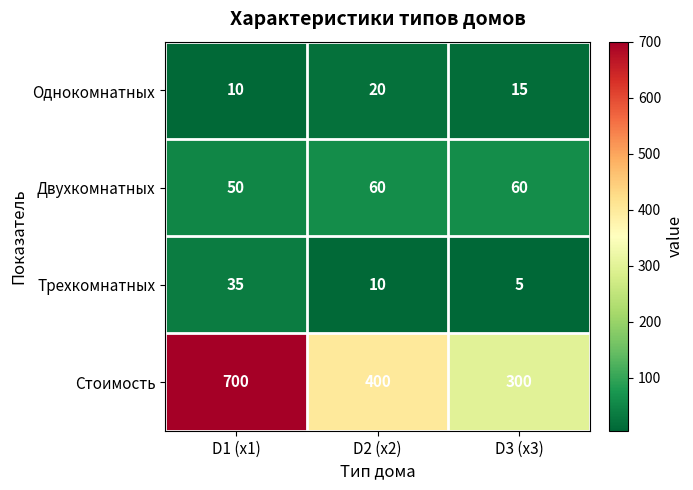

How many distinct data groups are displayed?

4